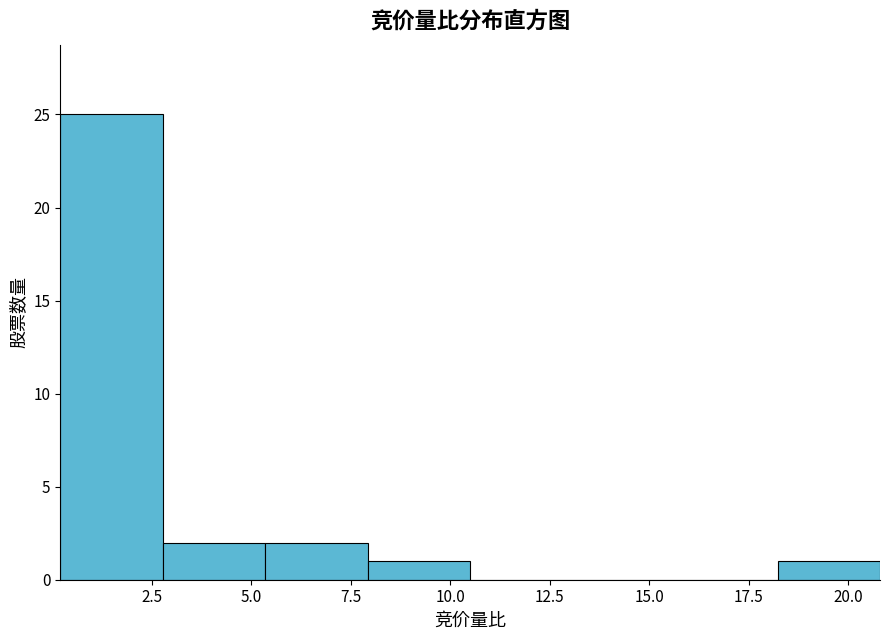

Reading left to right, transcribe this chart: for each bar, give the range it covers on the x-axis and its height. Neither the bar edges nor the heights are printed on the chart, so give them approximately, as read against the axes.

0.0 to 3.0: 25
3.0 to 5.5: 2
5.5 to 8.0: 2
8.0 to 10.5: 1
10.5 to 13.0: 0
13.0 to 15.5: 0
15.5 to 18.0: 0
18.0 to 21.0: 1